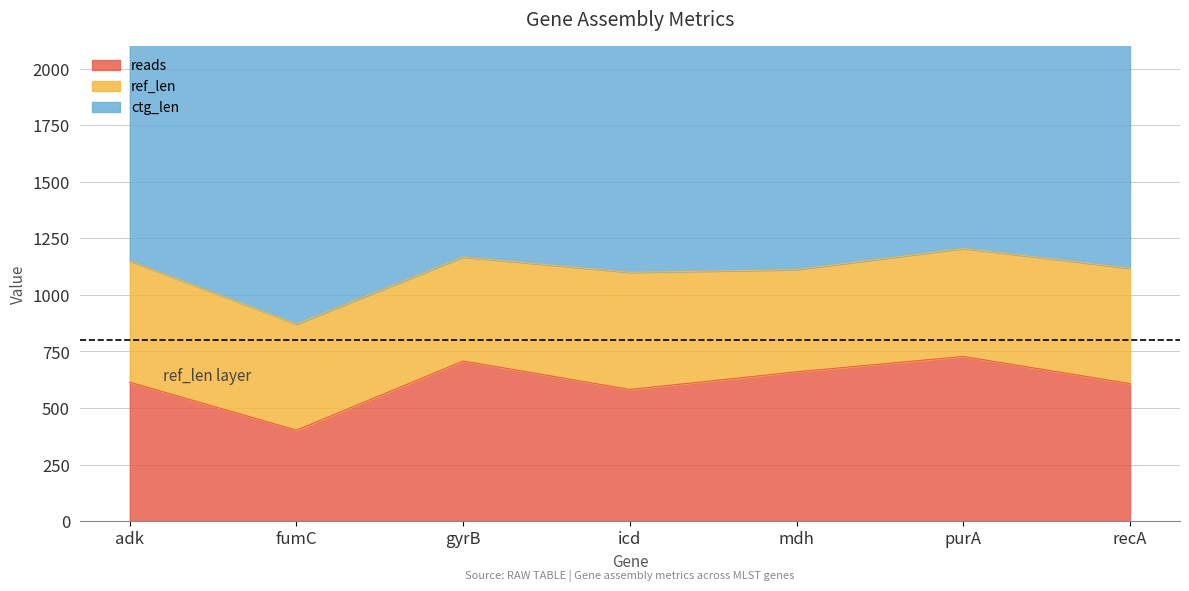

List the series in order of their peak value, highest first.

ctg_len, reads, ref_len